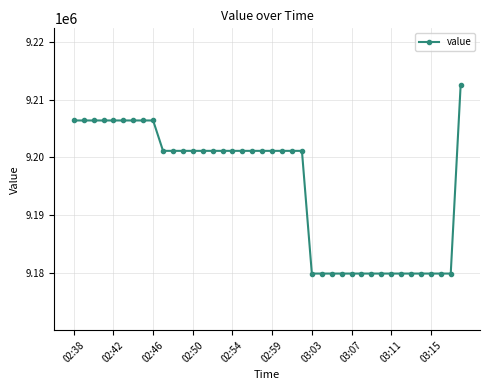

How many lines are shown in the chart?

1